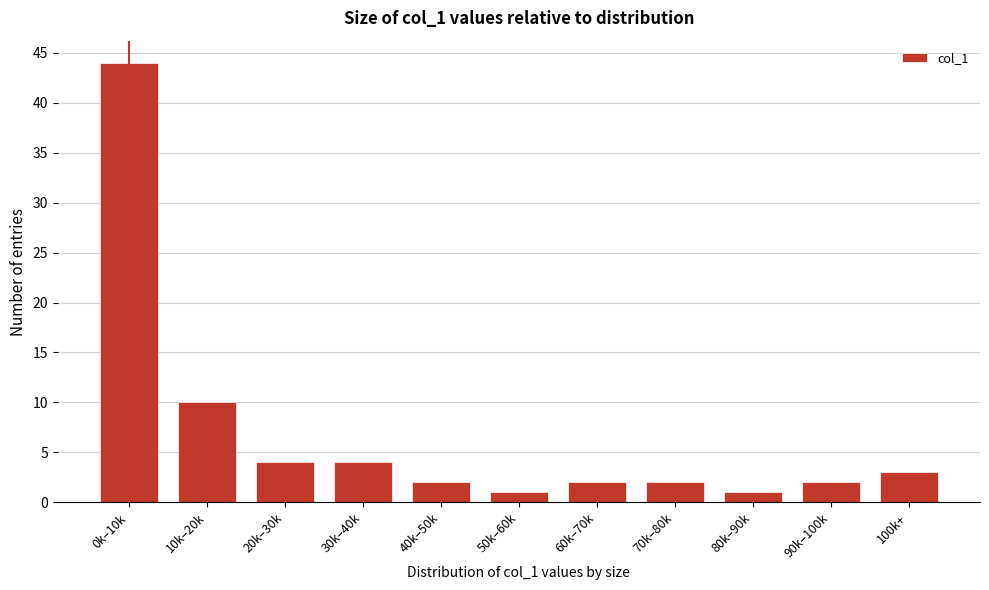

Reading right to left, transcribe all the data shown in this chart.

3	2	1	2	2	1	2	4	4	10	44